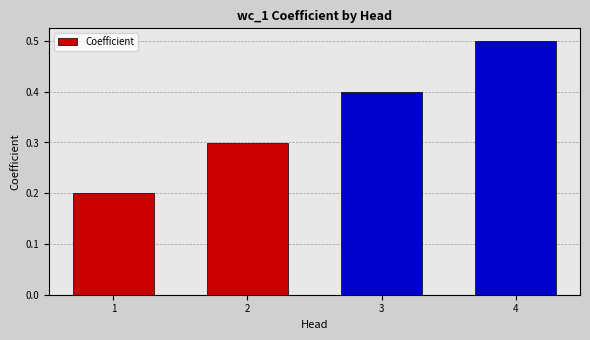

What is the difference between the second highest and minimum values?

0.2